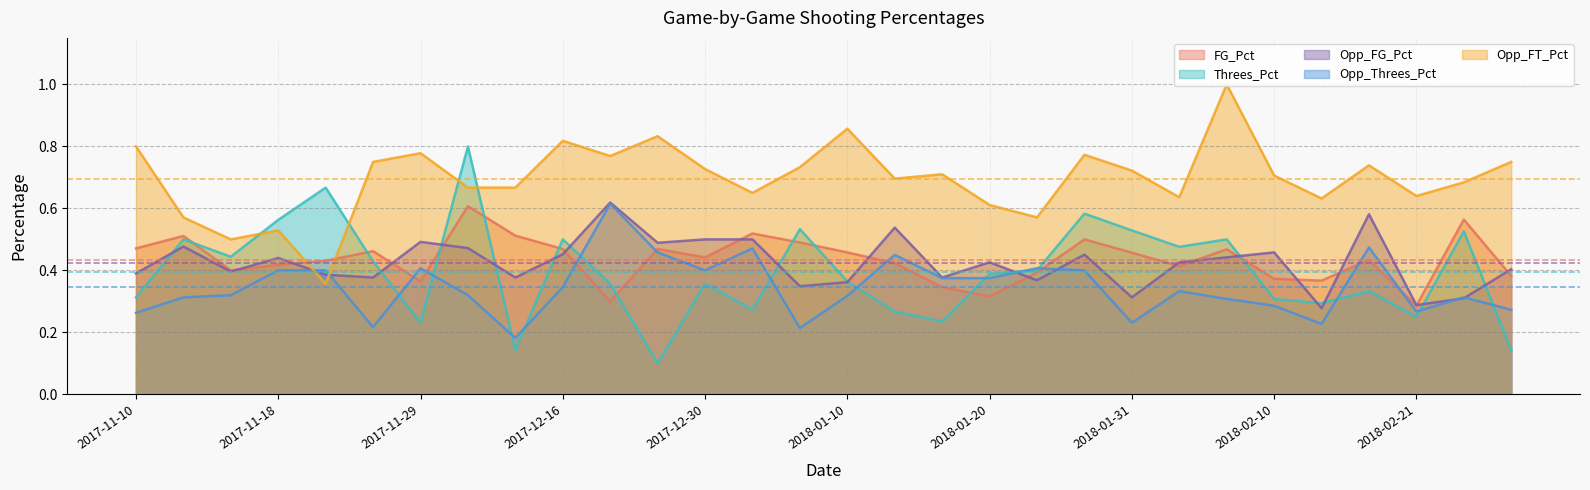

Which series changed the most between 2018-02-07 and 2018-02-21?

Opp_FT_Pct